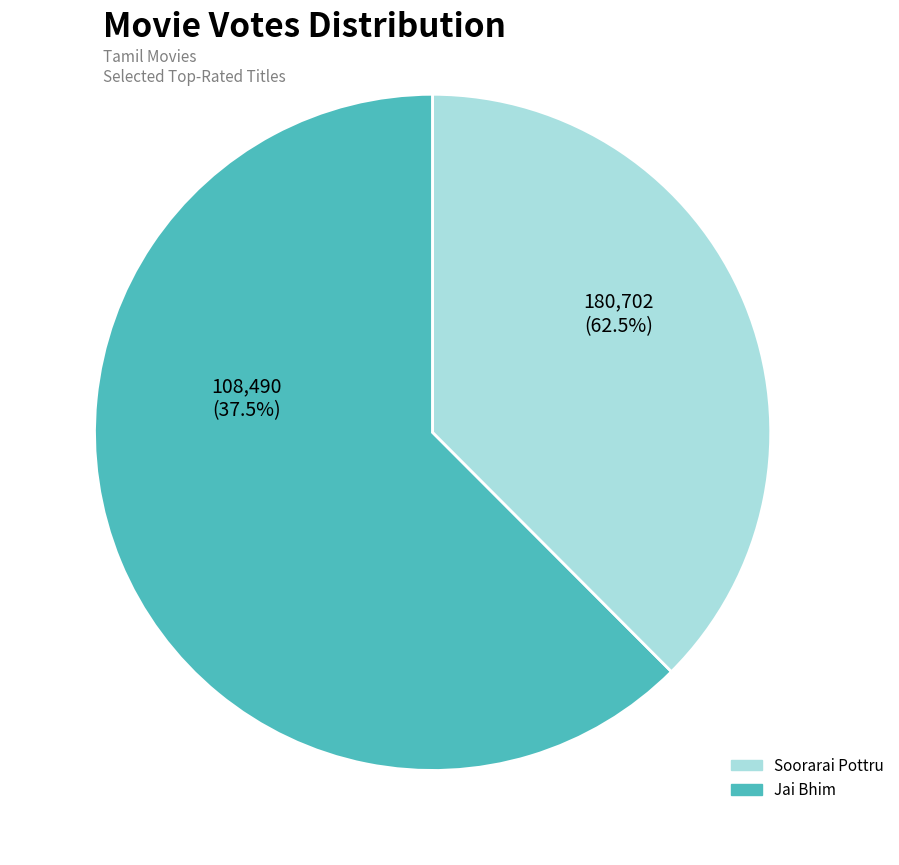

Approximately how many times larger is the value at Jai Bhim compared to Soorarai Pottru?

1.7